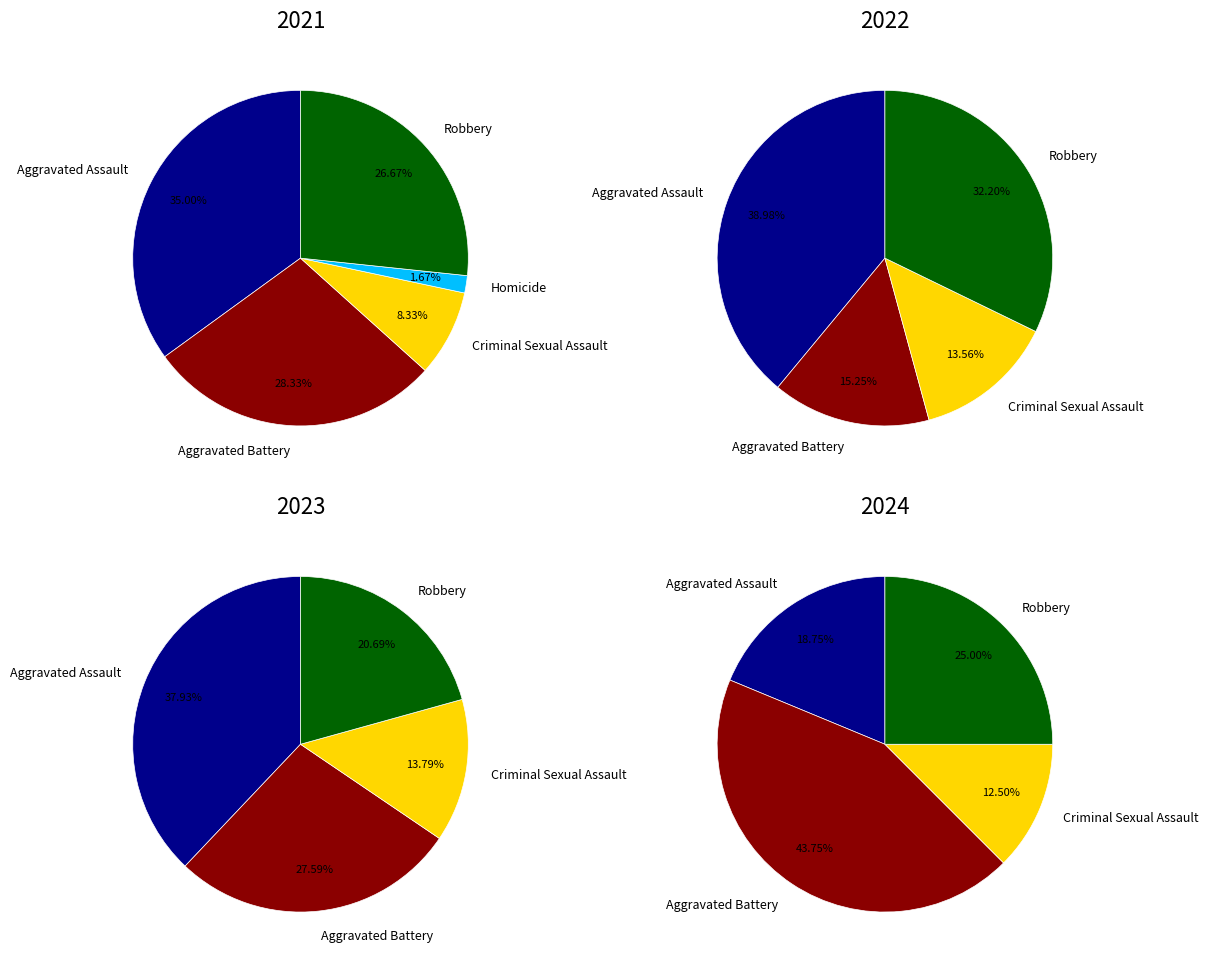

Is there a majority slice in this chart?

No